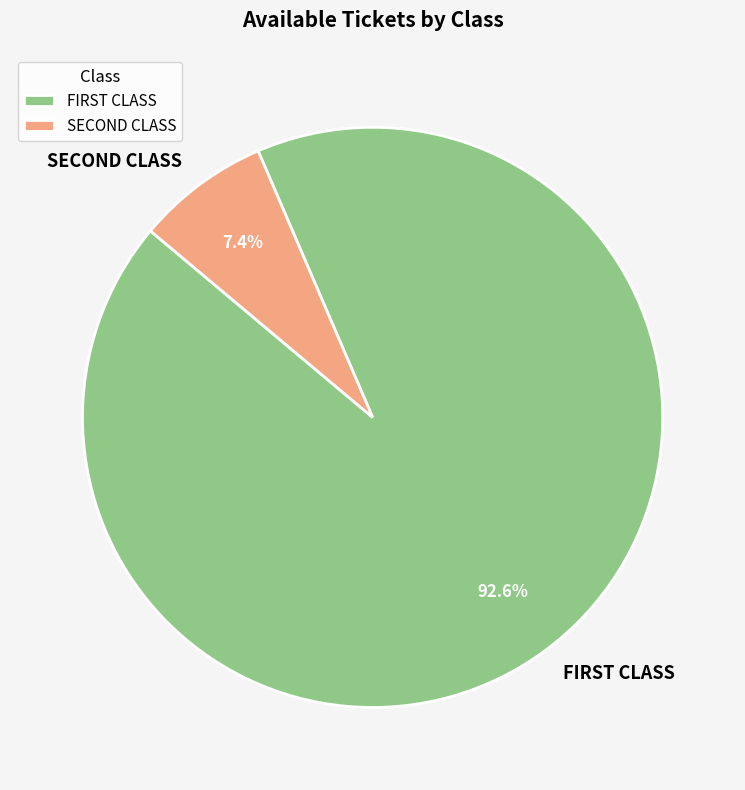

Which category has the smallest portion of the pie?

SECOND CLASS